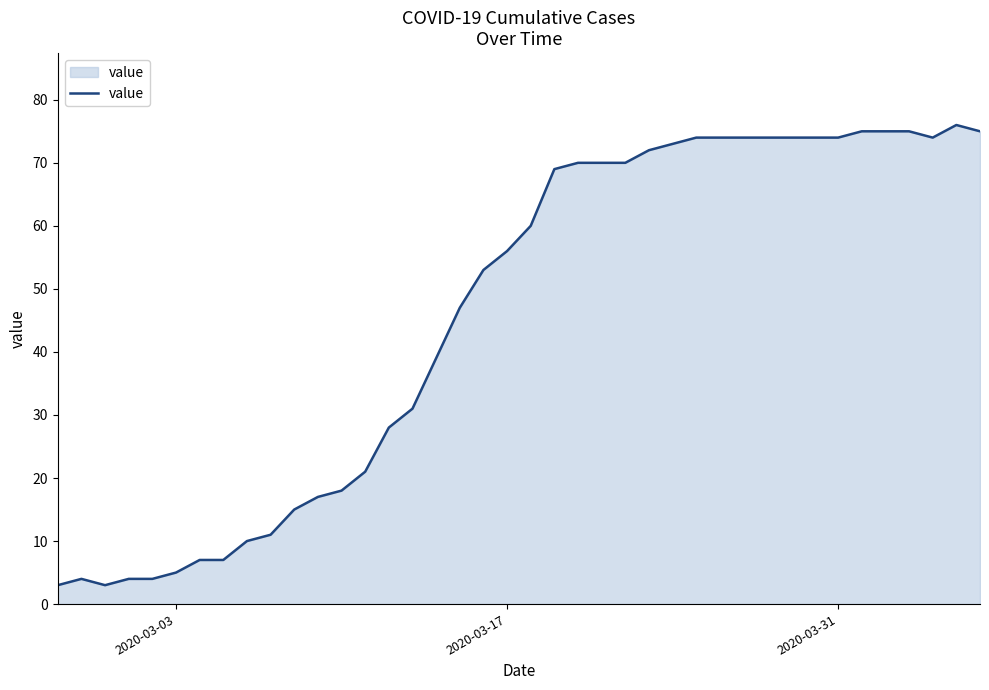

Reading right to left, transcribe all the data shown in this chart.

75	76	74	75	75	75	74	74	74	74	74	74	74	73	72	70	70	70	69	60	56	53	47	39	31	28	21	18	17	15	11	10	7	7	5	4	4	3	4	3